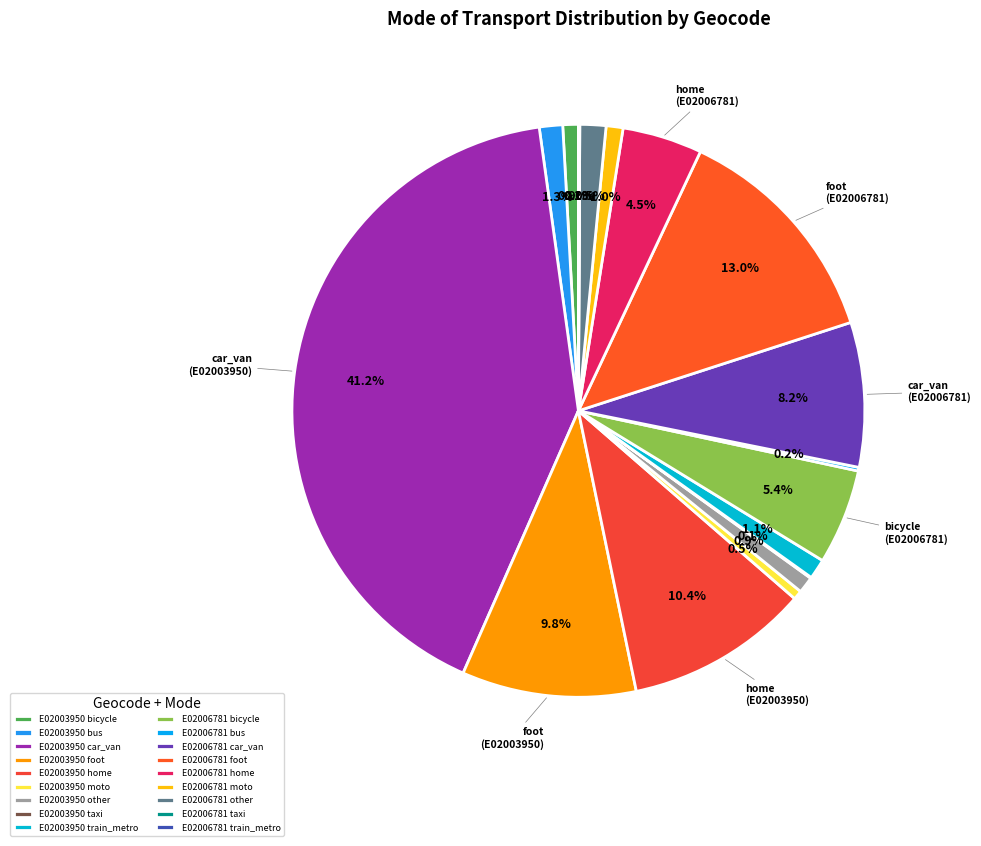

How many slices are in this pie chart?

18